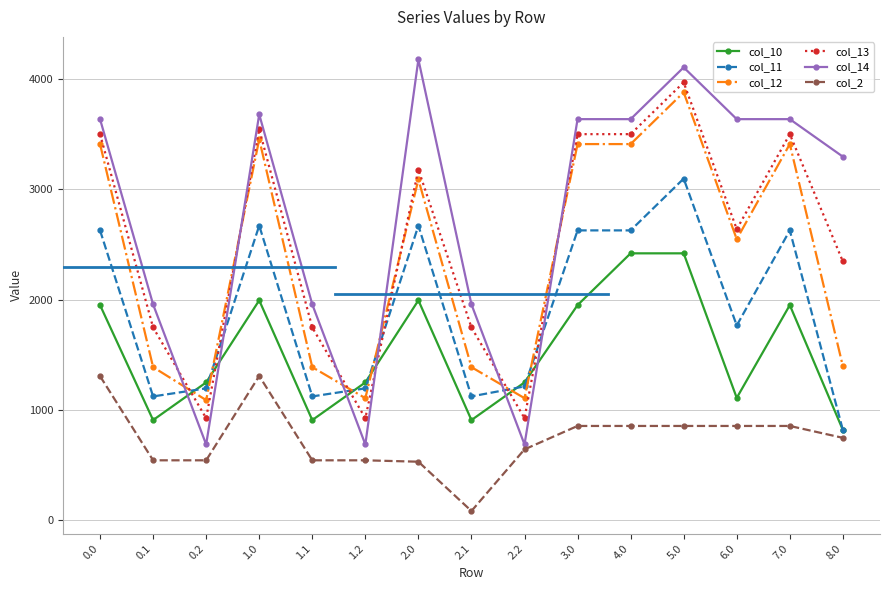

What is the sum of all col_10 values?

23071.0